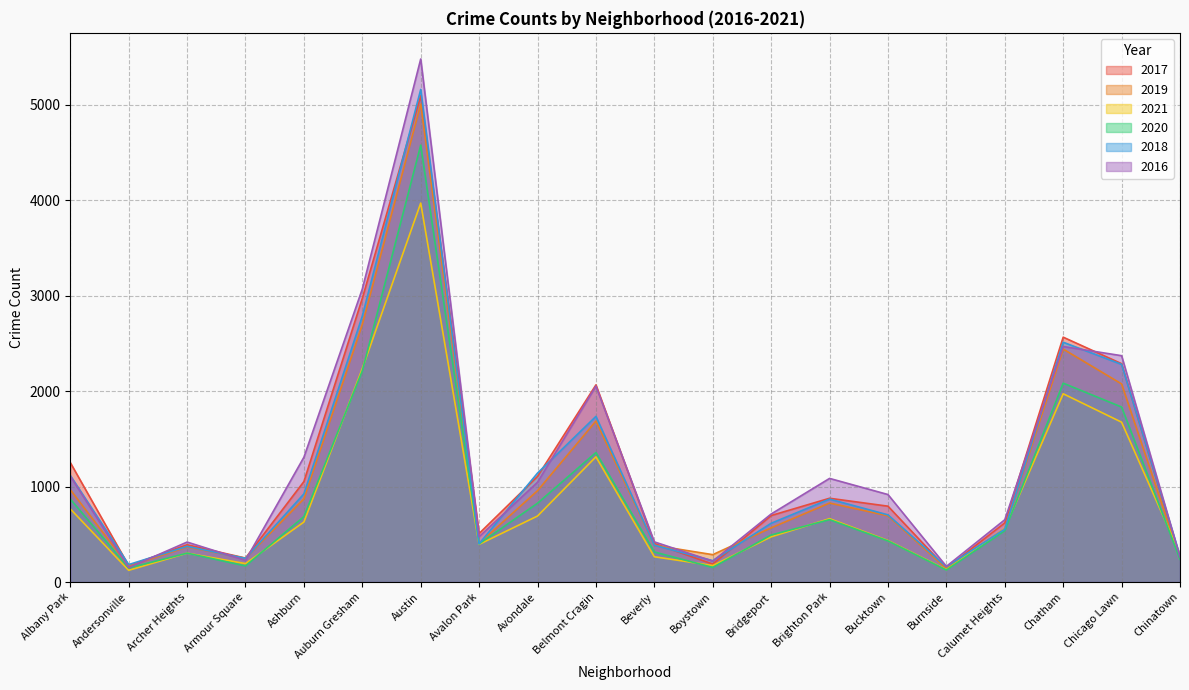

List the labels in order of 2021 value, largest first.

Austin, Auburn Gresham, Chatham, Chicago Lawn, Belmont Cragin, Albany Park, Avondale, Brighton Park, Ashburn, Calumet Heights, Bridgeport, Bucktown, Avalon Park, Archer Heights, Chinatown, Beverly, Armour Square, Boystown, Burnside, Andersonville